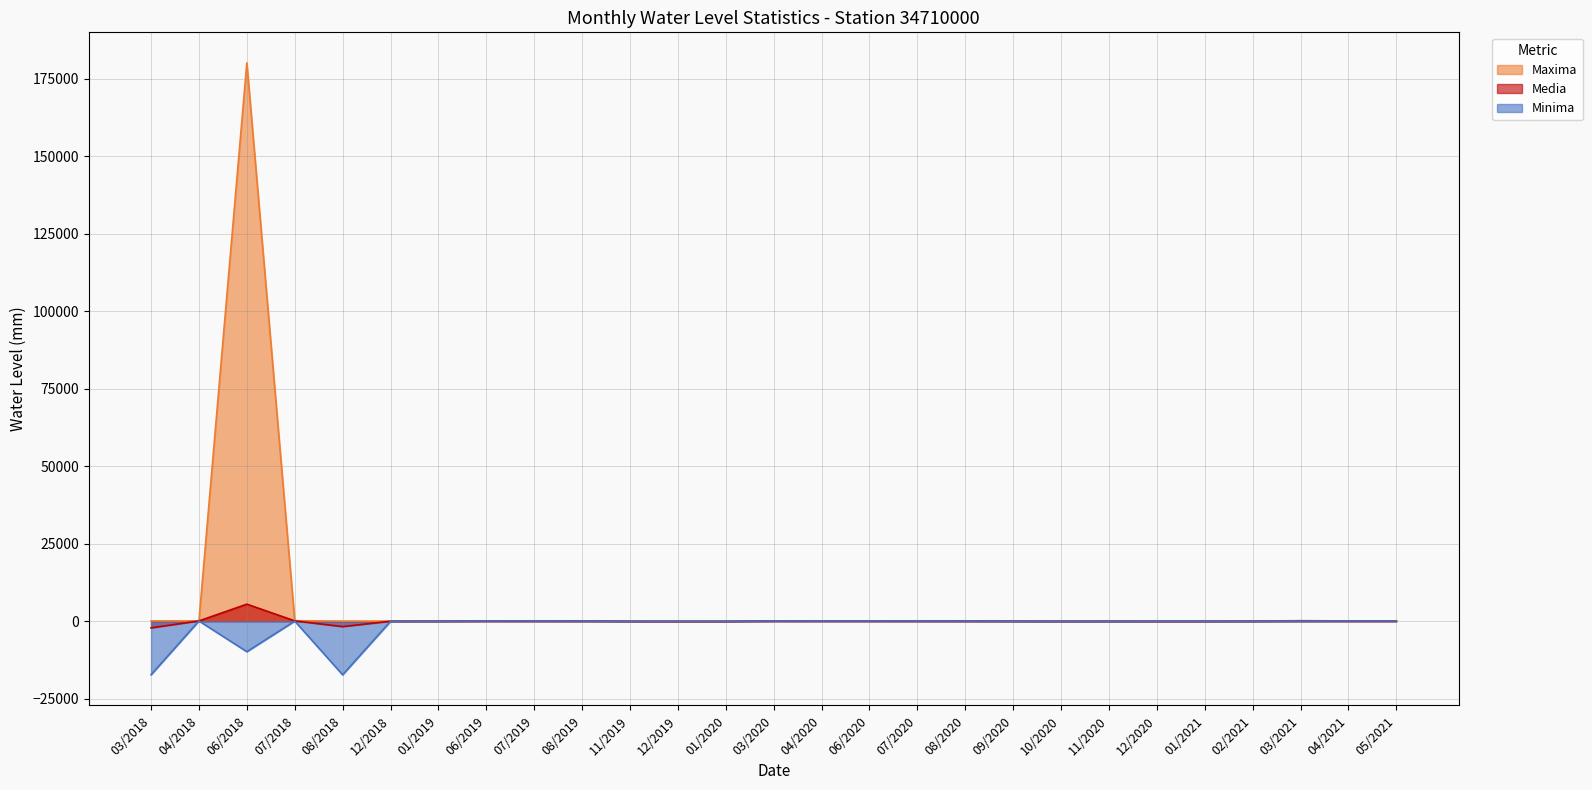

Reading left to right, list all the values displayed in this chart.

Maxima: 03/2018=118.0	04/2018=124.0	06/2018=180186.0	07/2018=178.0	08/2018=58.0	12/2018=66.0	01/2019=29.0	06/2019=102.0	07/2019=93.0	08/2019=82.0	11/2019=17.0	12/2019=-14.0	01/2020=-10.0	03/2020=136.0	04/2020=132.0	06/2020=102.0	07/2020=93.0	08/2020=82.0	09/2020=44.0	10/2020=17.0	11/2020=22.0	12/2020=18.0	01/2021=16.0	02/2021=54.0	03/2021=199.0	04/2021=108.0	05/2021=102.0
Minima: 03/2018=-17265.0	04/2018=102.0	06/2018=-9821.0	07/2018=58.0	08/2018=-17275.0	12/2018=-24.0	01/2019=12.0	06/2019=94.0	07/2019=82.0	08/2019=66.0	11/2019=-13.0	12/2019=-23.0	01/2020=-24.0	03/2020=102.0	04/2020=104.0	06/2020=94.0	07/2020=82.0	08/2020=66.0	09/2020=18.0	10/2020=-5.0	11/2020=-7.0	12/2020=8.0	01/2021=7.0	02/2021=14.0	03/2021=49.0	04/2021=98.0	05/2021=90.0
Media: 03/2018=-2132.3	04/2018=107.8	06/2018=5518.8	07/2018=128.8	08/2018=-1724.6	12/2018=14.1	01/2019=23.5	06/2019=99.7	07/2019=88.7	08/2019=73.9	11/2019=-0.6	12/2019=-19.2	01/2020=-20.1	03/2020=116.1	04/2020=111.1	06/2020=99.7	07/2020=88.7	08/2020=73.9	09/2020=28.5	10/2020=5.0	11/2020=15.9	12/2020=12.4	01/2021=13.0	02/2021=25.2	03/2021=86.4	04/2021=102.0	05/2021=97.8